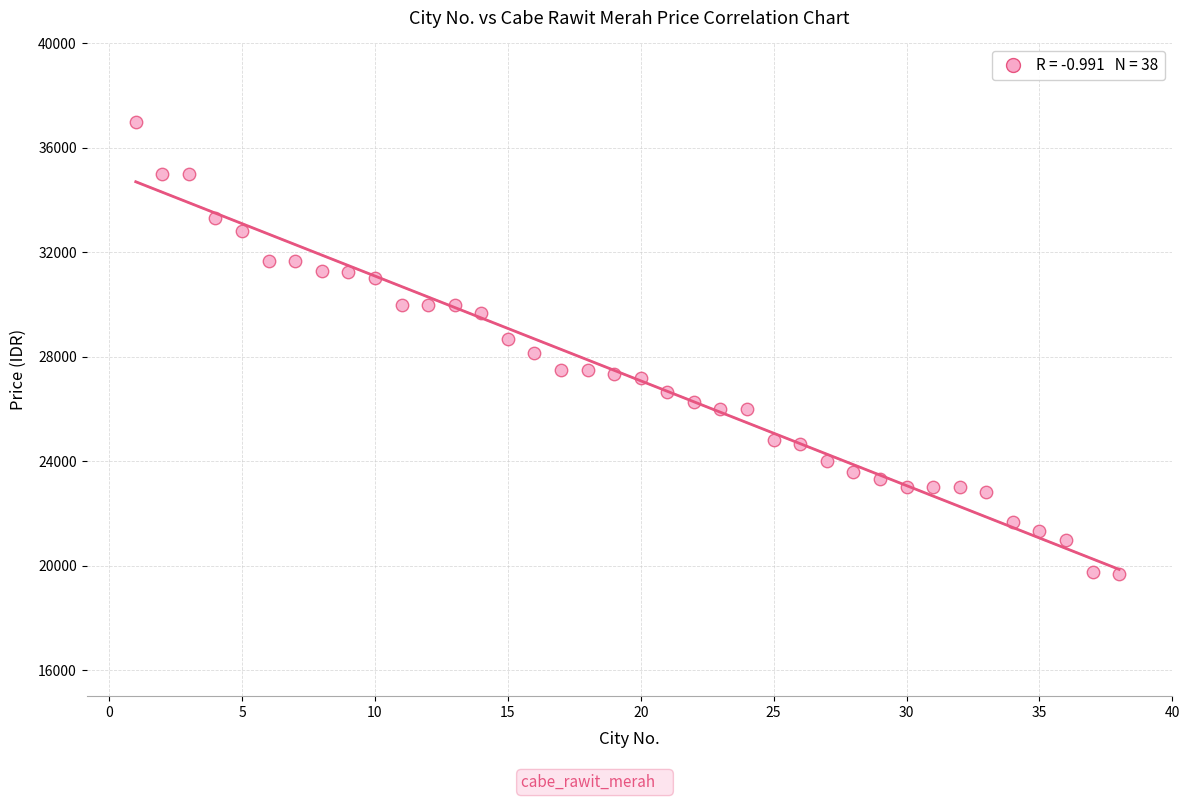

What is the range of X values (max minus min)?

37